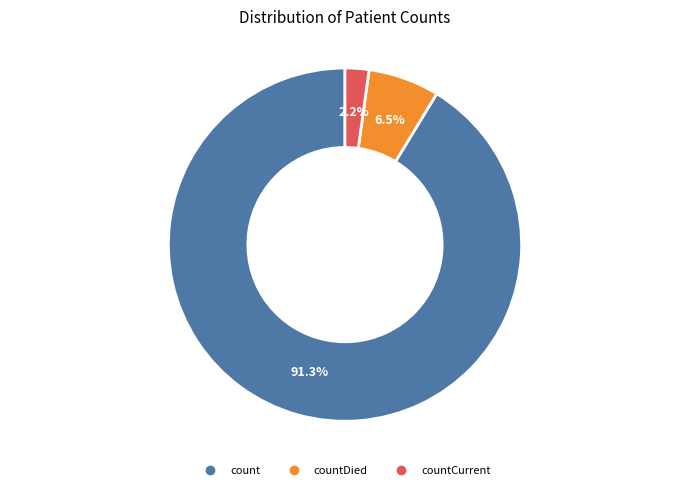

Is there a majority slice in this chart?

Yes